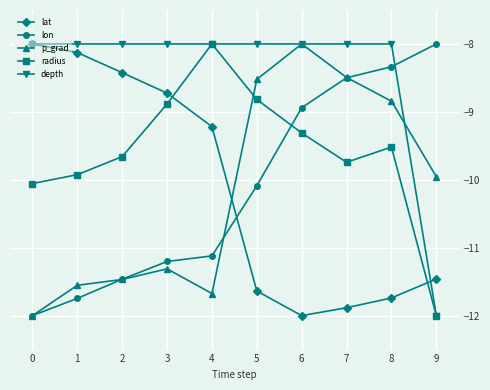

What is the difference between the highest and lowest values at 2?

3.5